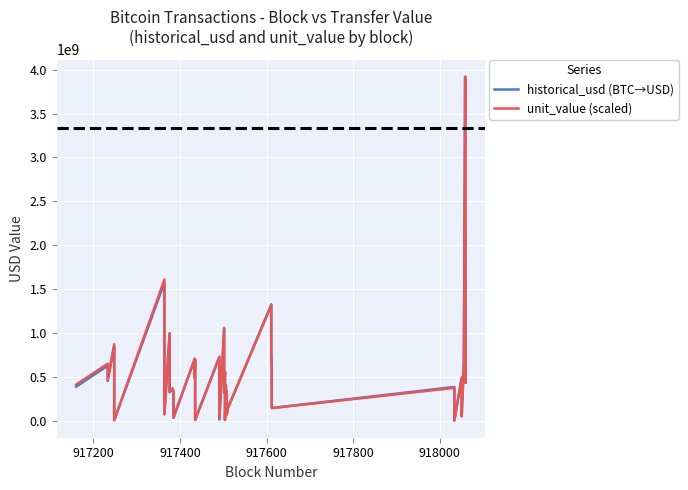

What is the difference between the maximum and minimum values in the historical_usd (BTC→USD) series?

3919251123.0